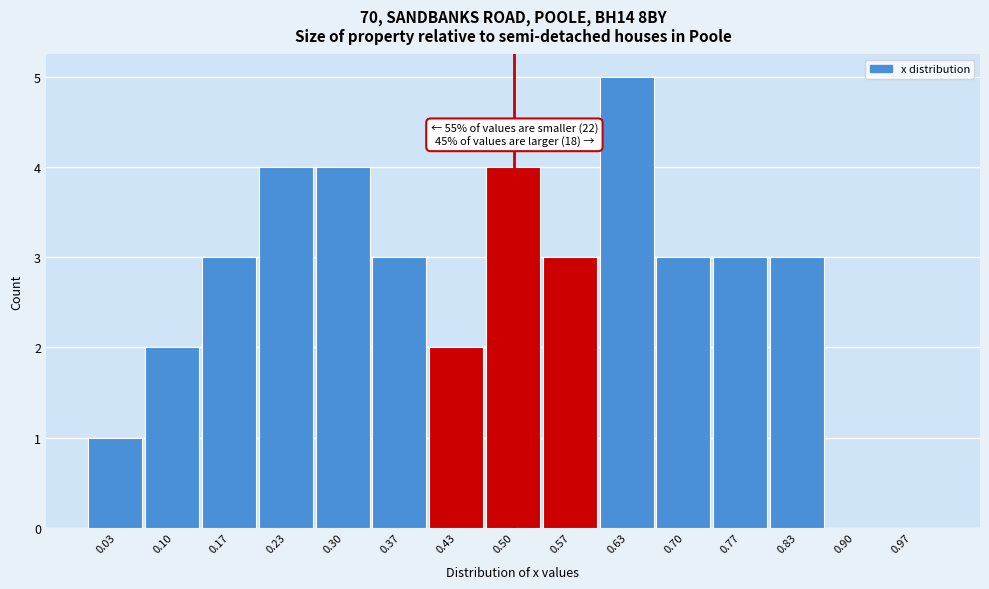

Over which range of the x-axis is the bar tallest?

0.60 to 0.67